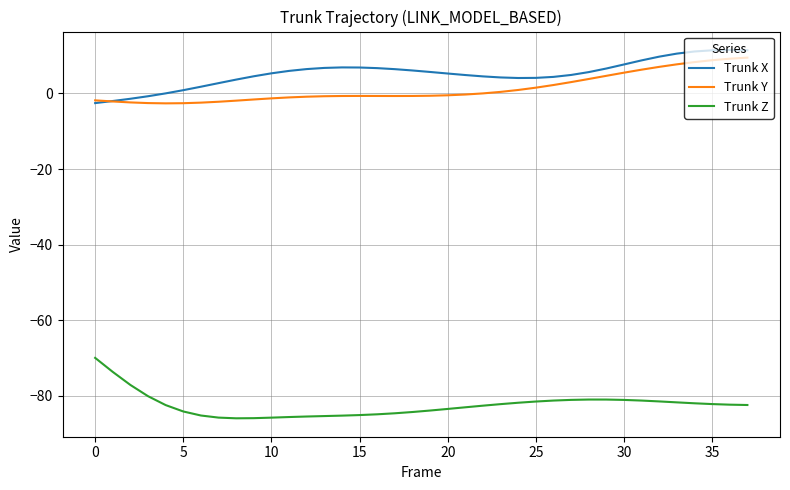

True or false: Trunk Z and Trunk Y cross at least once.

False